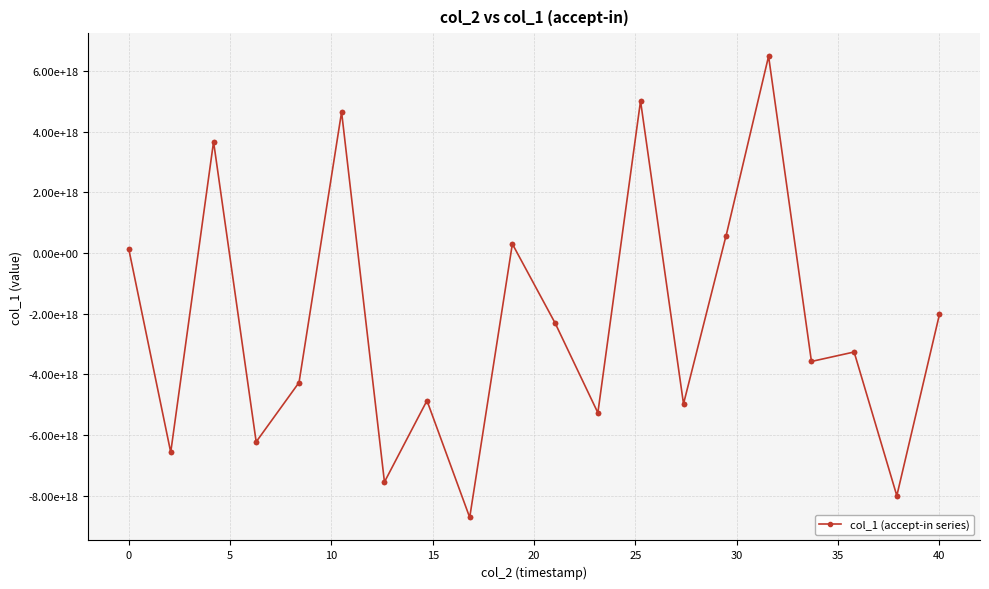

Does the chart have visible grid lines?

Yes